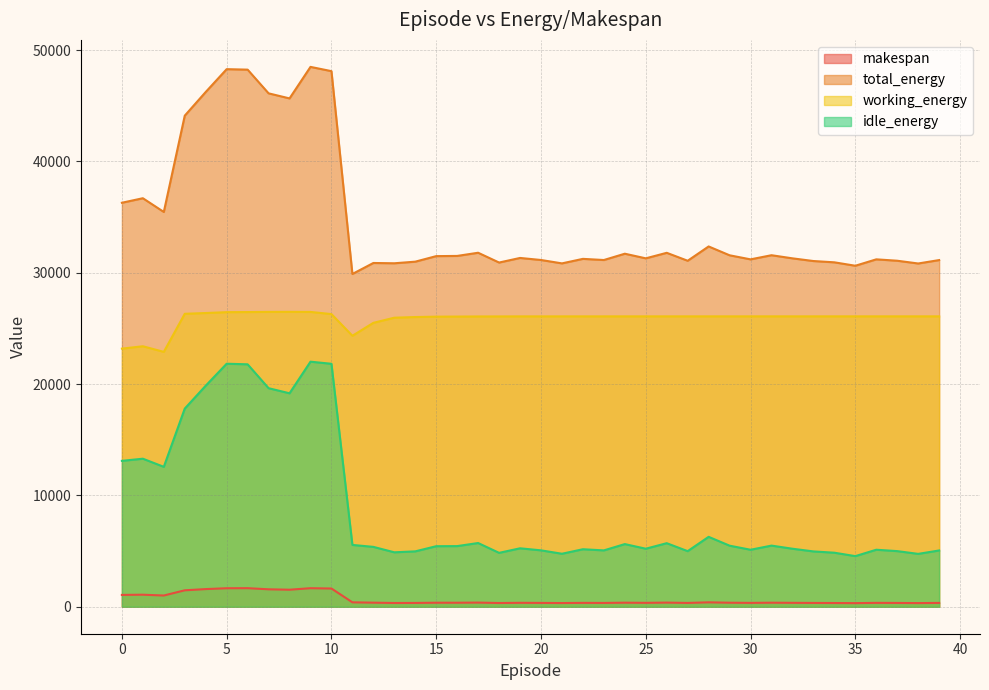

What are all the series names shown in the legend?

makespan, total_energy, working_energy, idle_energy